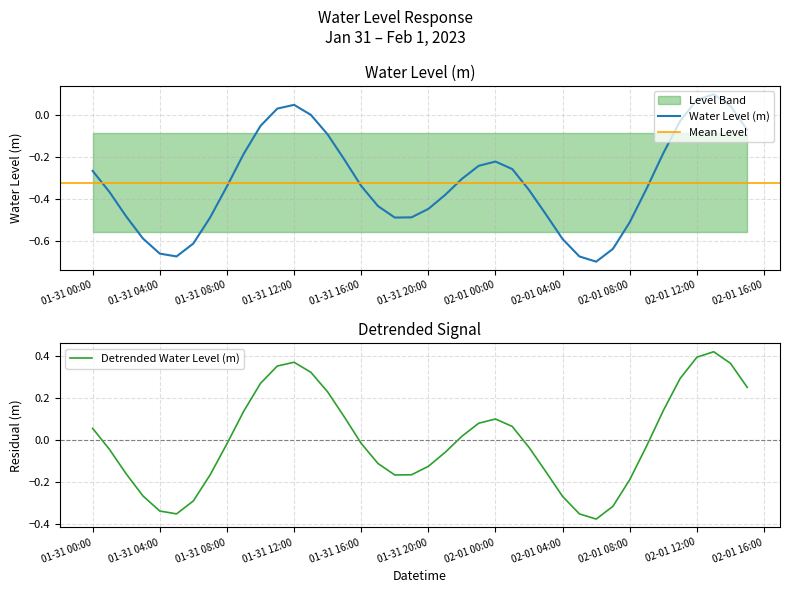

How many values are below 0?

34